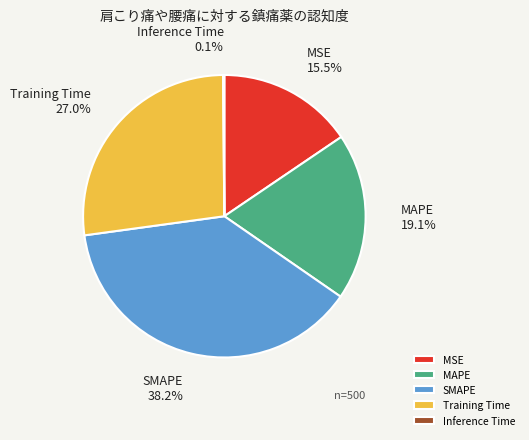

Which has a higher value, MSE or Training Time?

Training Time